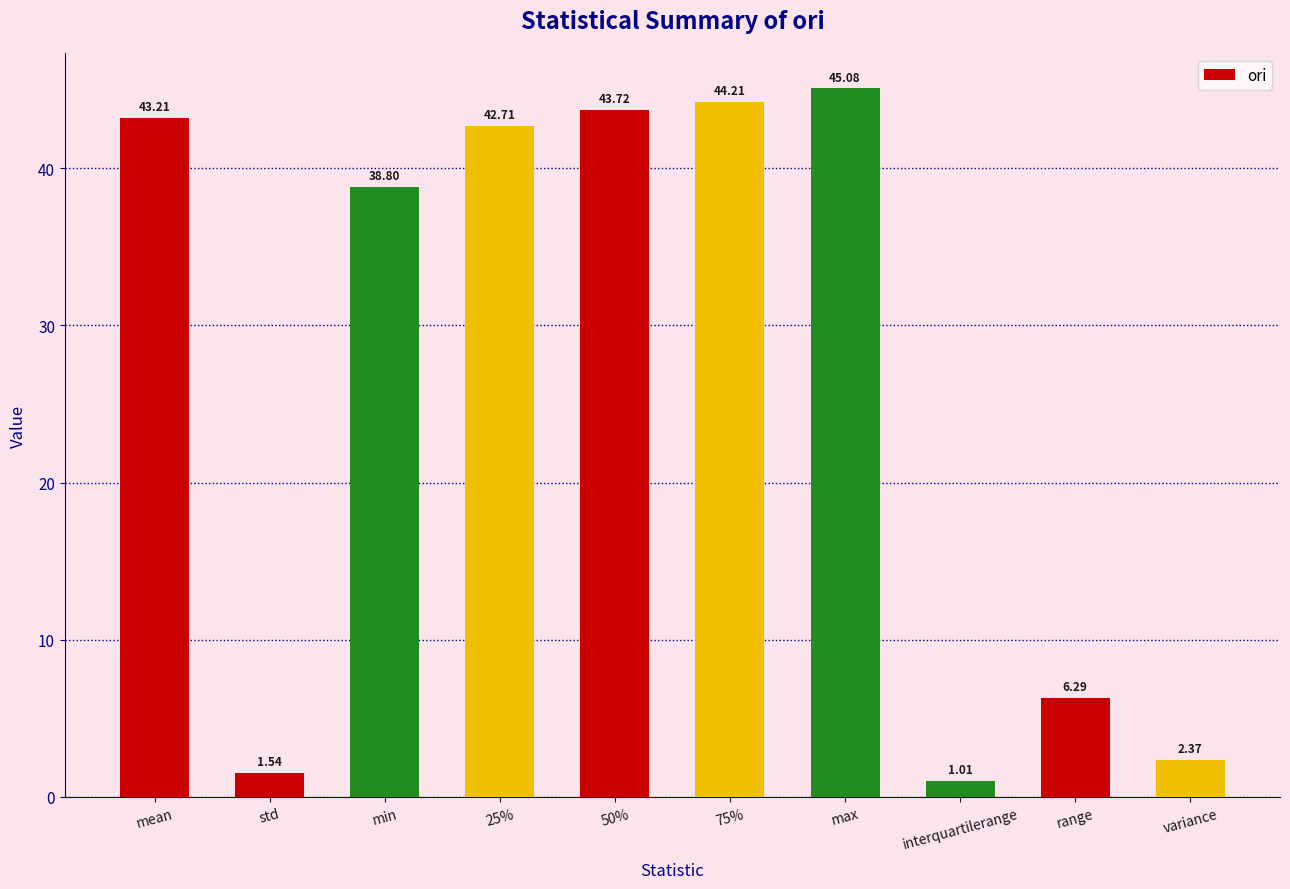

At which label does the data first exceed 42?

mean